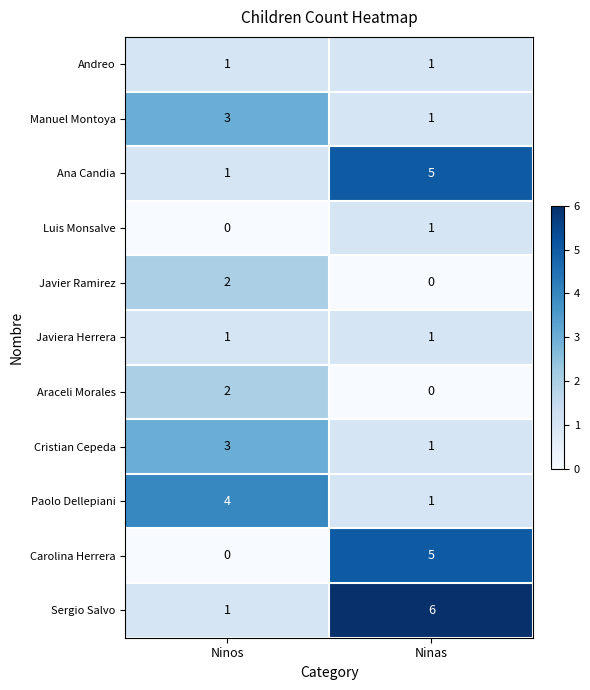

Reading left to right, extract all data points from this chart.

Andreo: 1	1
Manuel Montoya: 3	1
Ana Candia: 1	5
Luis Monsalve: 0	1
Javier Ramirez: 2	0
Javiera Herrera: 1	1
Araceli Morales: 2	0
Cristian Cepeda: 3	1
Paolo Dellepiani: 4	1
Carolina Herrera: 0	5
Sergio Salvo: 1	6